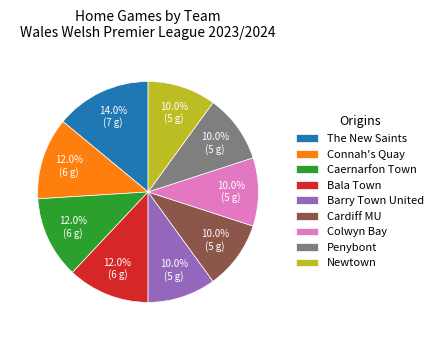

What percentage is NOT represented by Cardiff MU?

90.0%